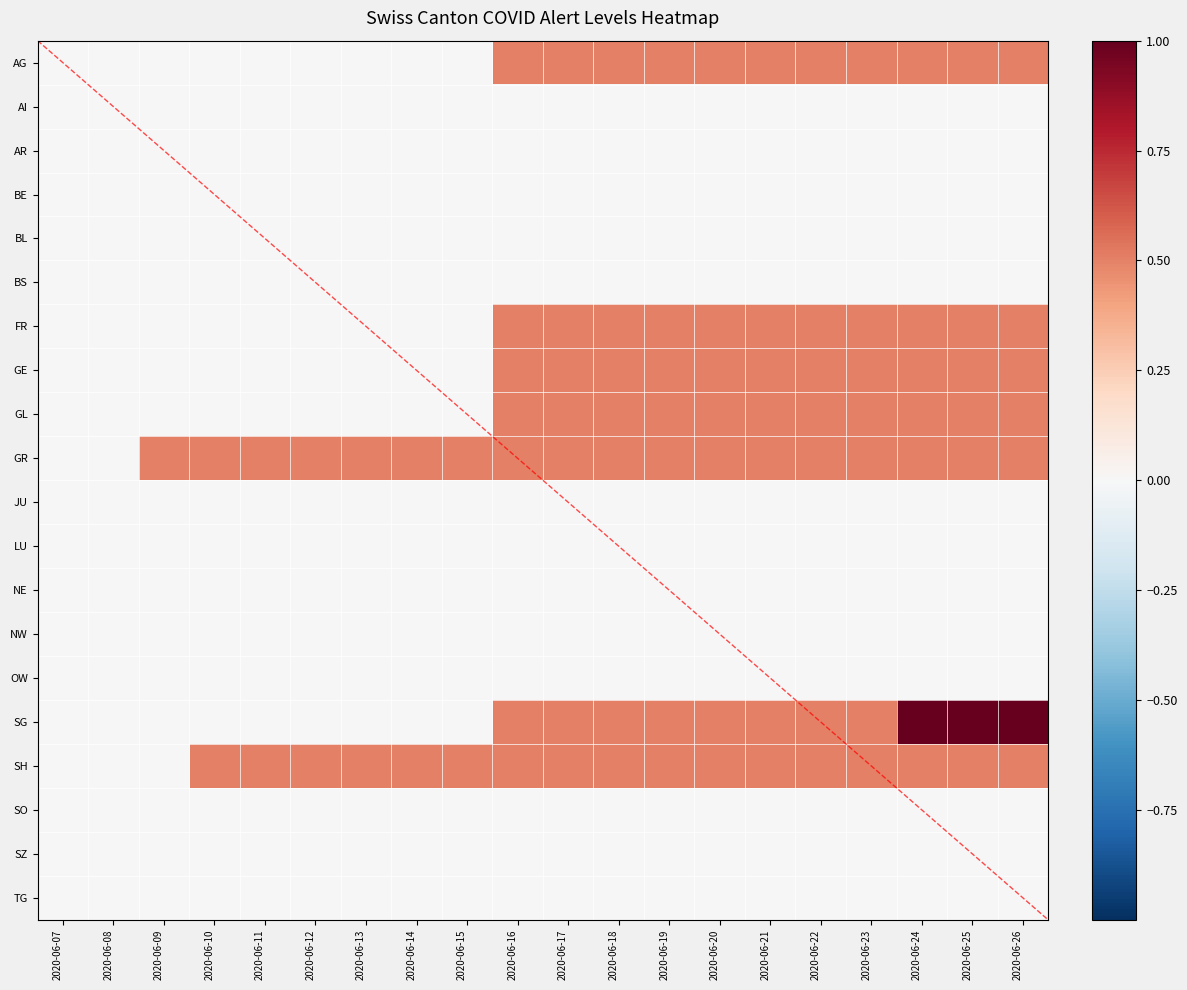

How many series are shown in this chart?

20